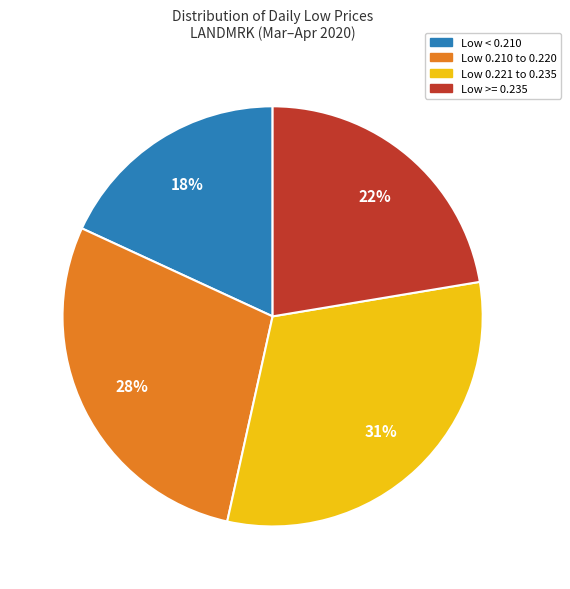

Rank the categories by value from highest to lowest.

Low 0.221 to 0.235, Low 0.210 to 0.220, Low >= 0.235, Low < 0.210